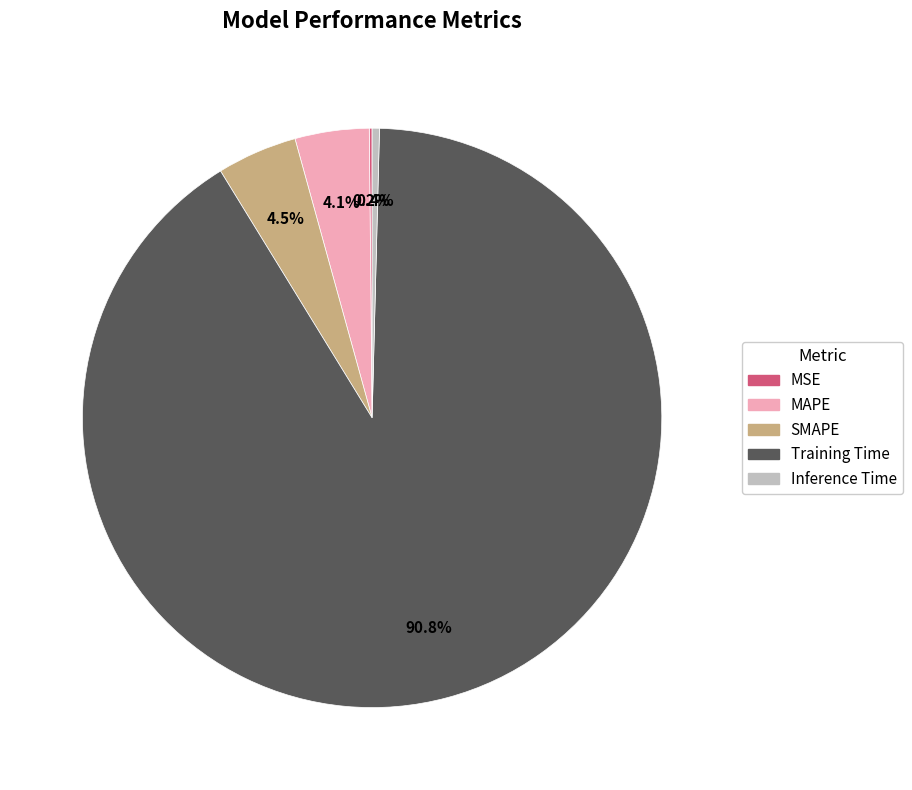

Which slice represents more than half of the pie?

Training Time